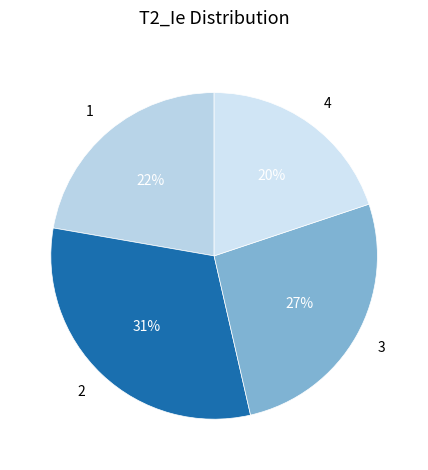

Is 2 the majority of the pie?

No